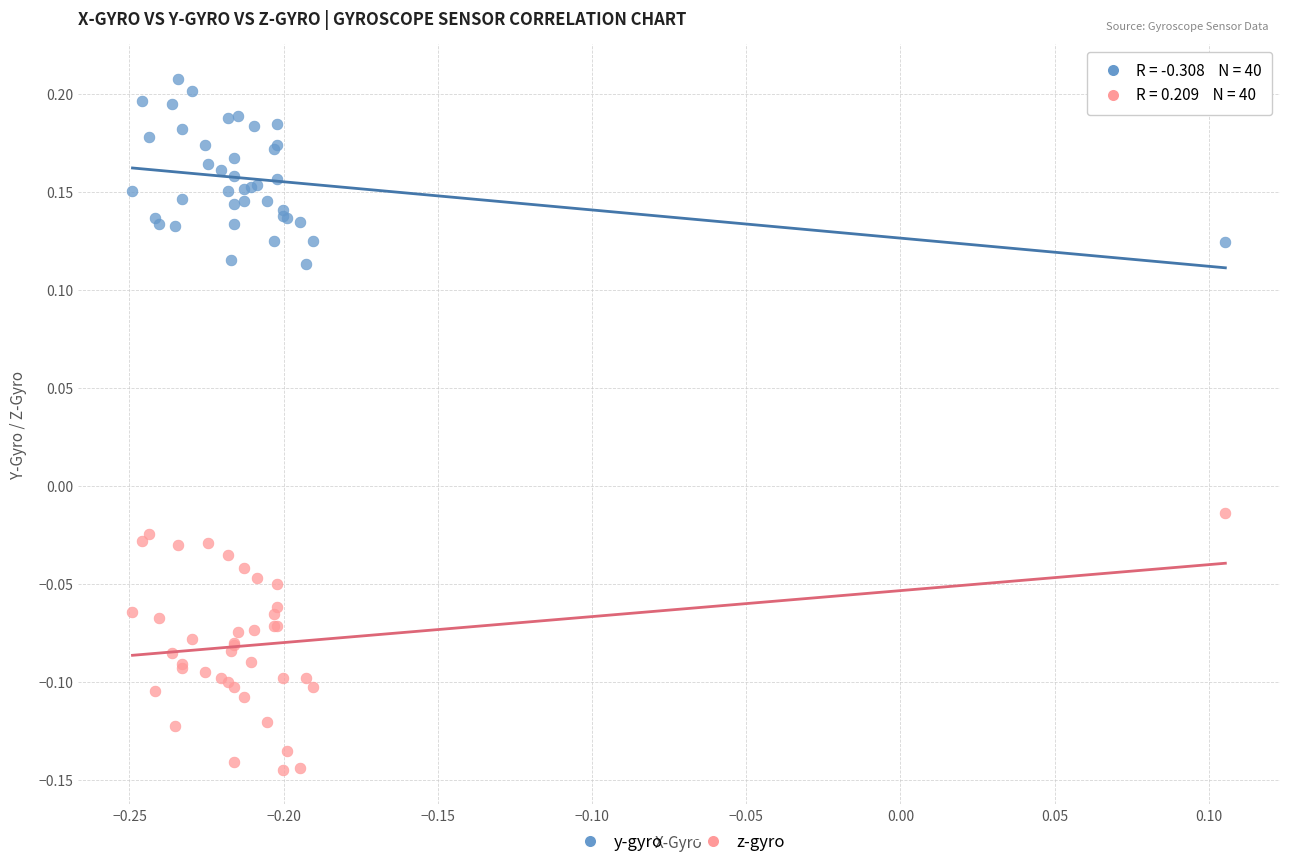

What are all the series names shown in the legend?

y-gyro, z-gyro